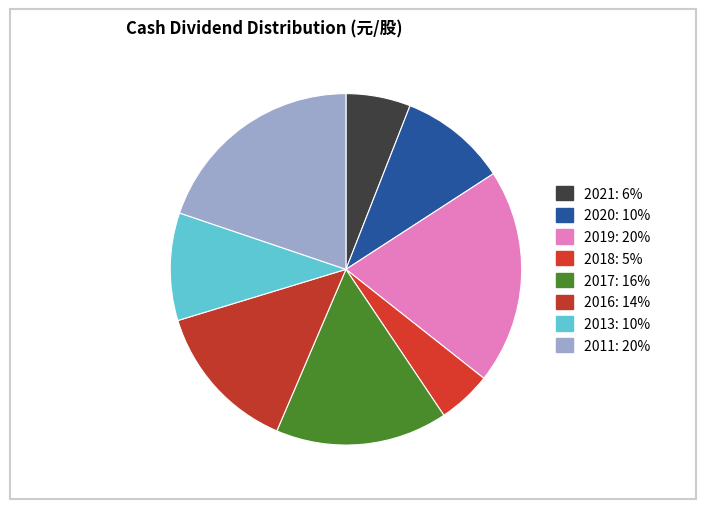

Which slice is the smallest?

2018